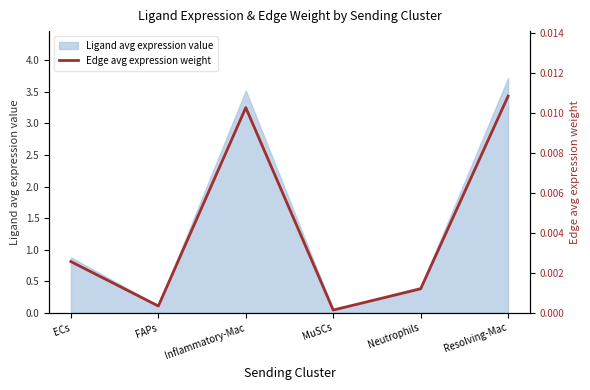

List the labels in order of value, smallest first.

MuSCs, FAPs, Neutrophils, ECs, Inflammatory-Mac, Resolving-Mac